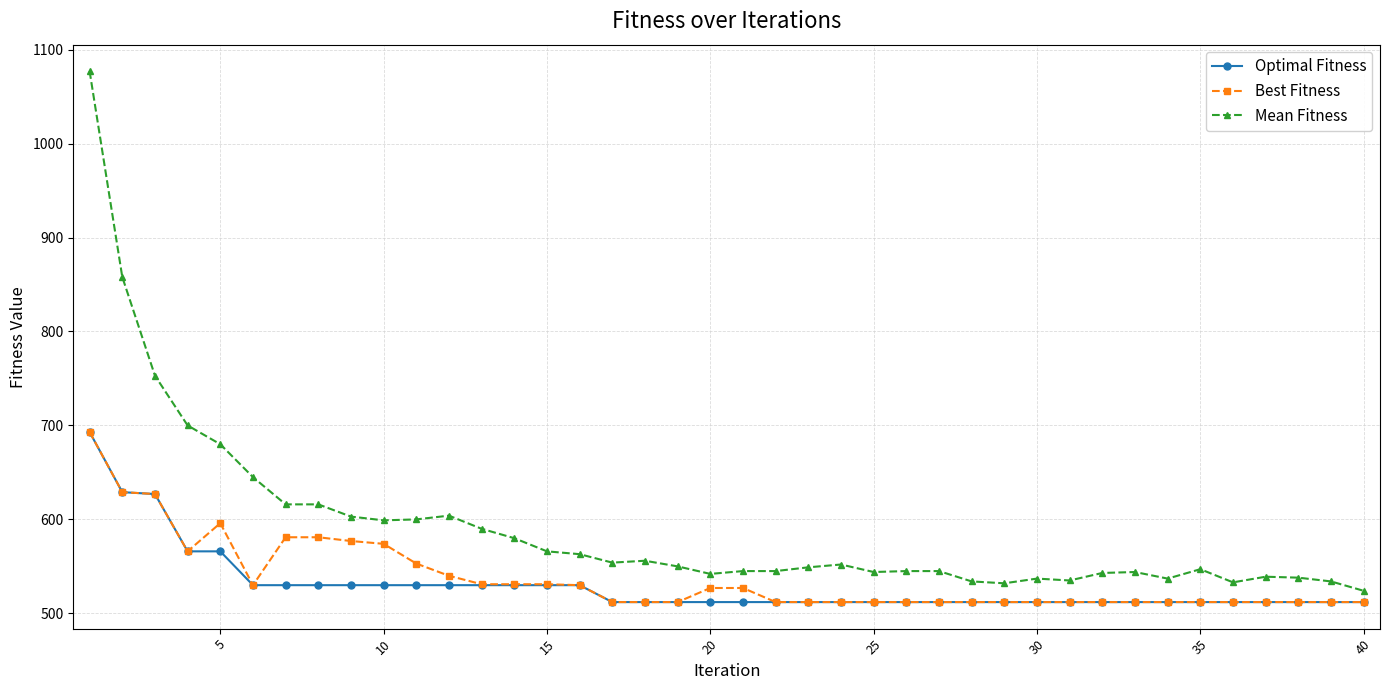

What is the highest value of the Best Fitness series?

693